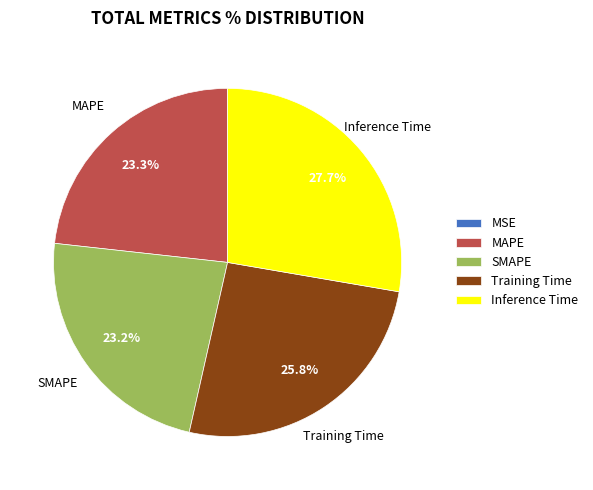

The Inference Time slice represents 28% of the pie. True or false?

True